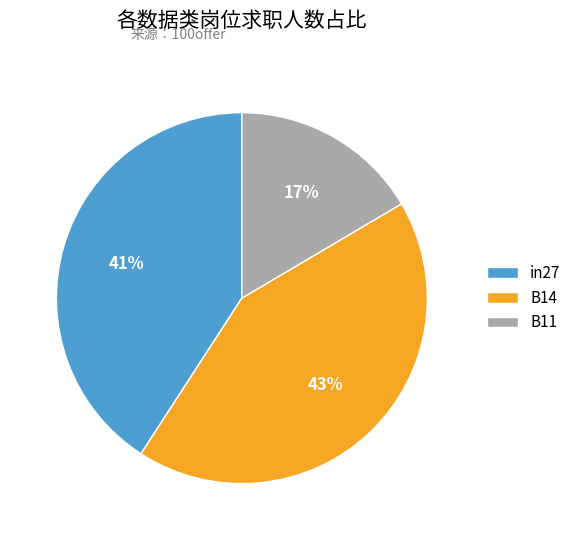

Between B14 and in27, which is larger?

B14